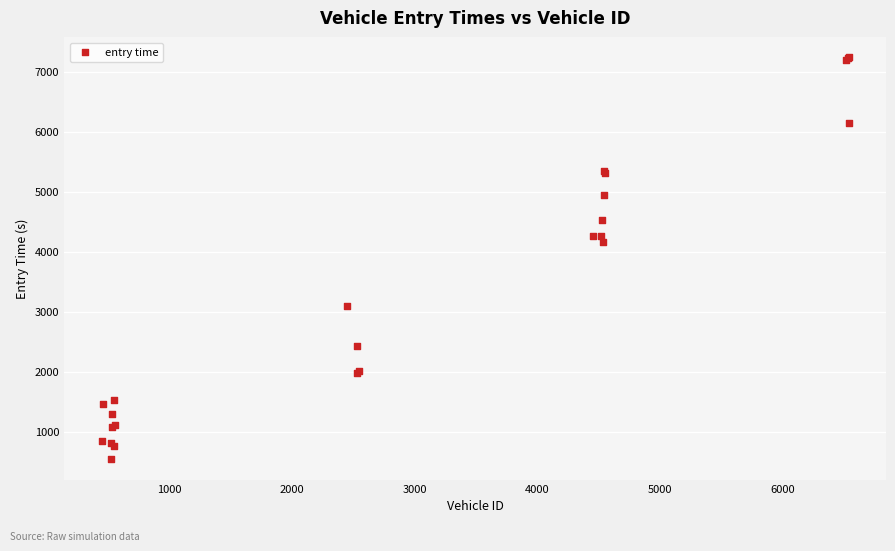

What Y value in the scatter plot is closest to 3890?

4171.5